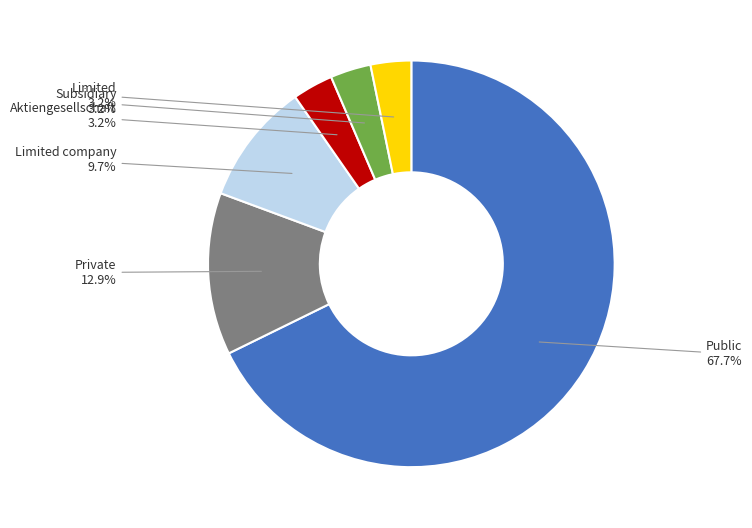

Does any single category account for the majority?

Yes